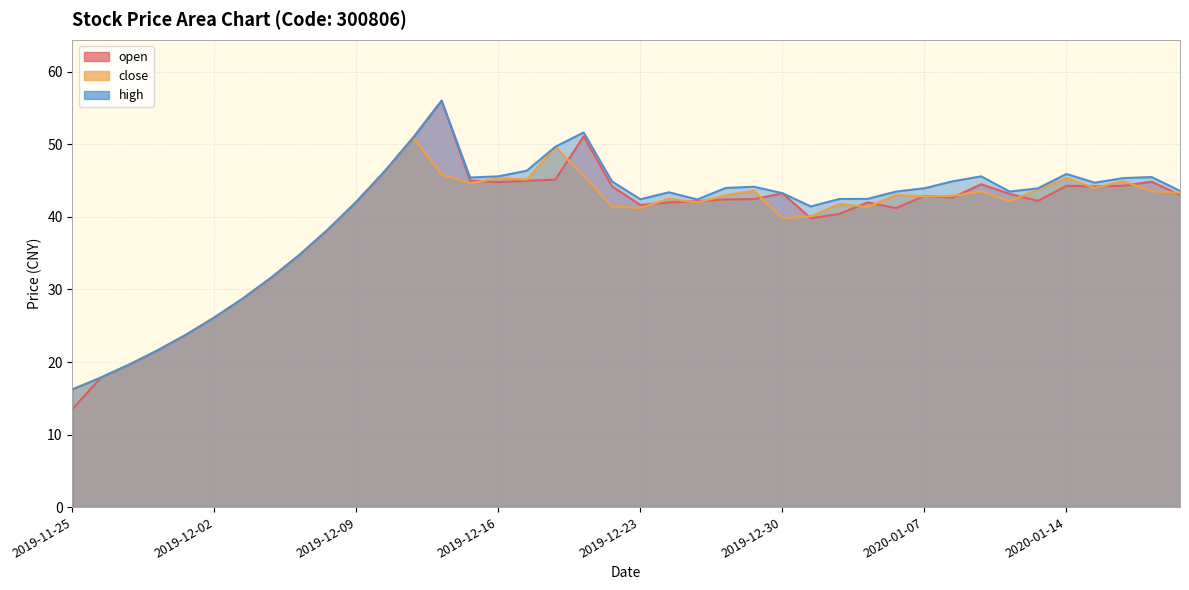

What is the label of the 9th point from the left?

2019-12-05